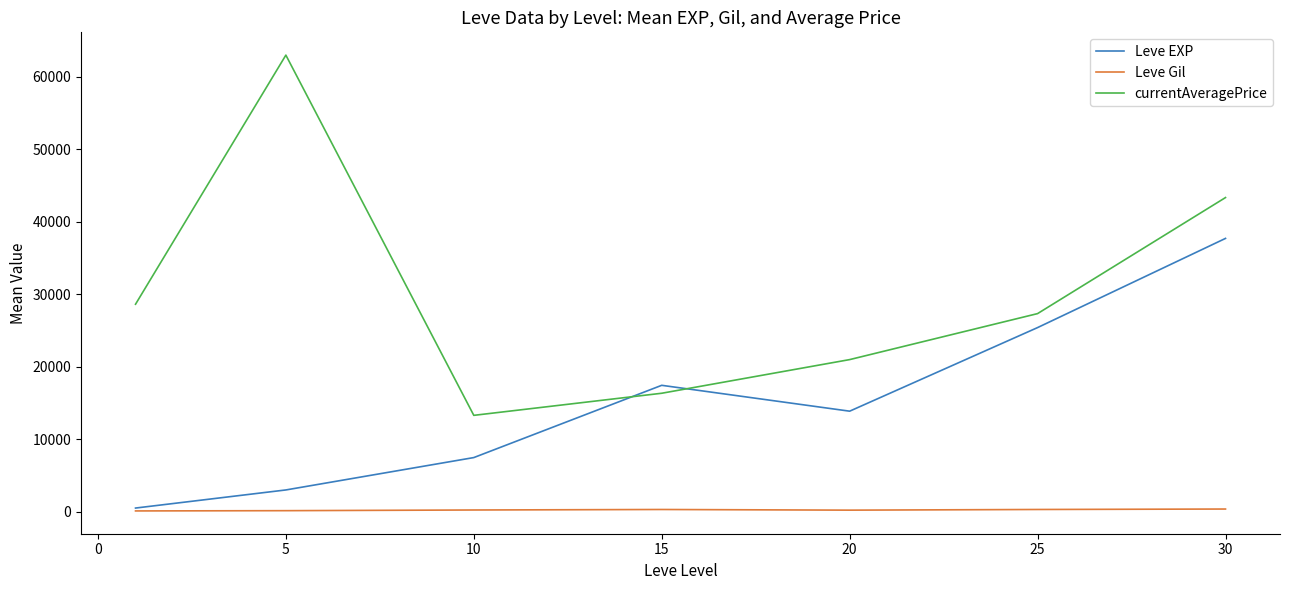

True or false: currentAveragePrice has more than 1 interior local peaks.

False